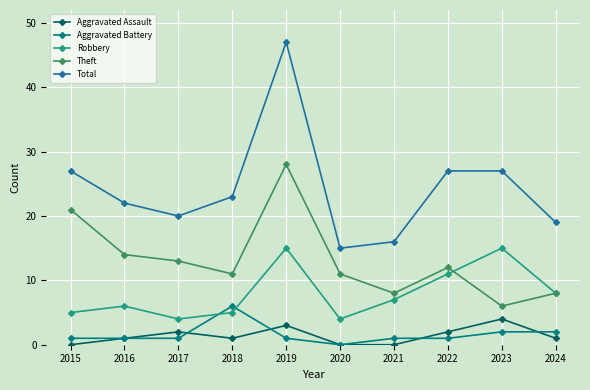

Where is the first local minimum for Aggravated Assault?

2018